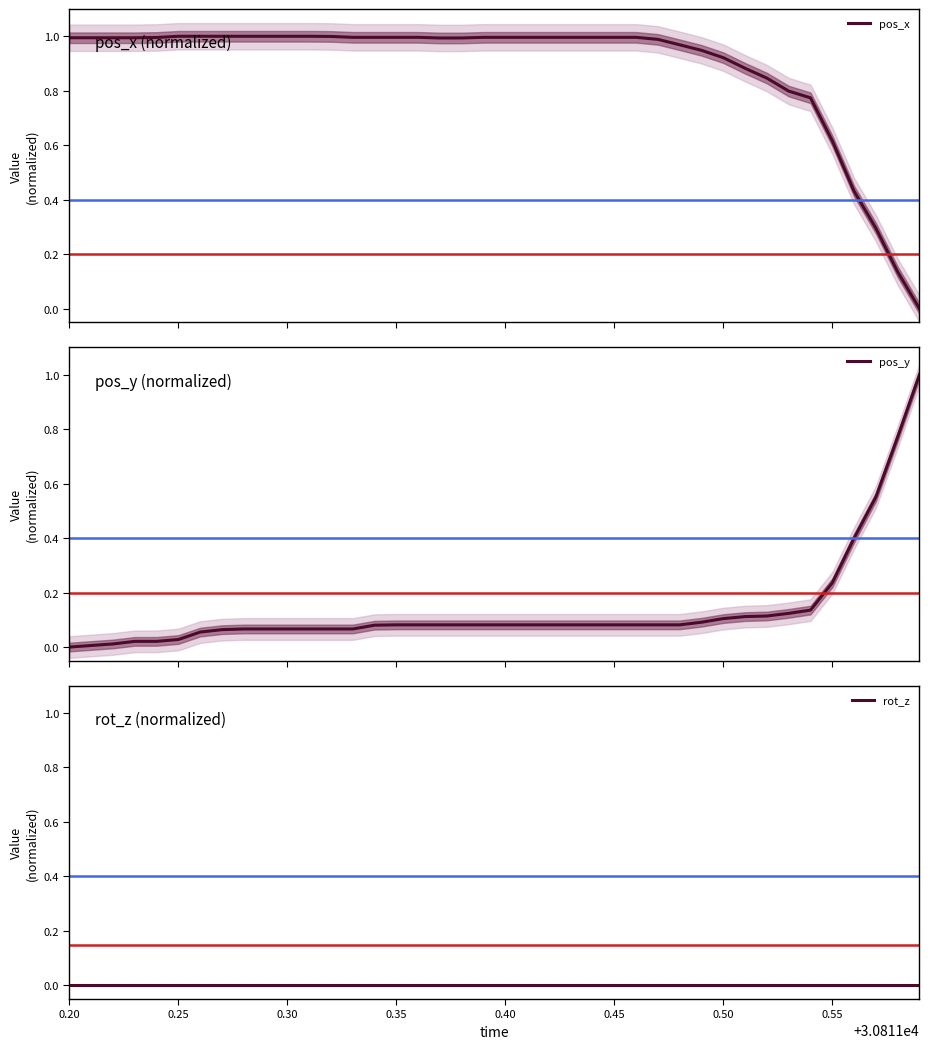

At which label is pos_y closest to 0?

0.20